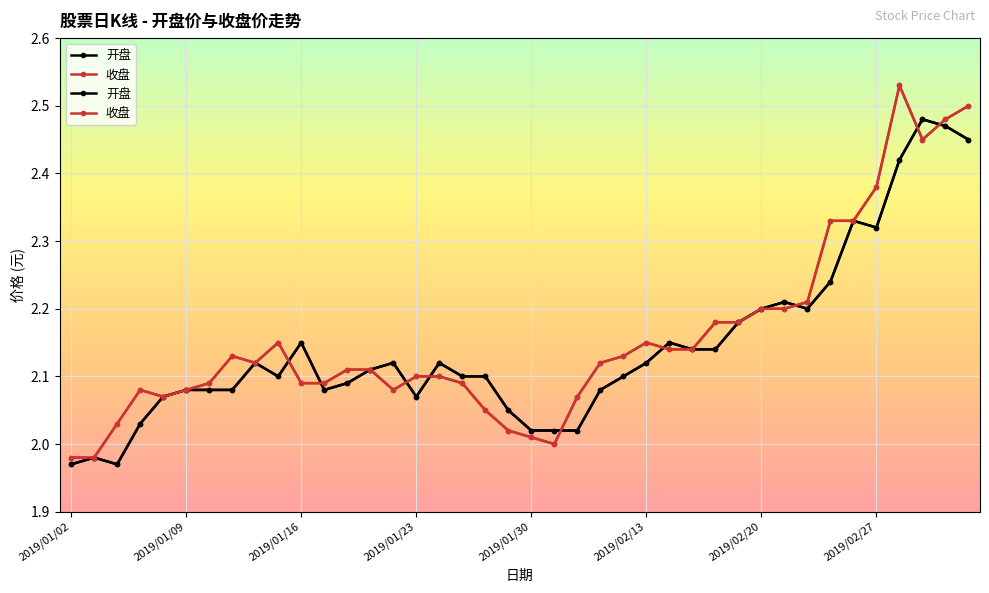

Does the chart display data point markers on the line(s)?

Yes